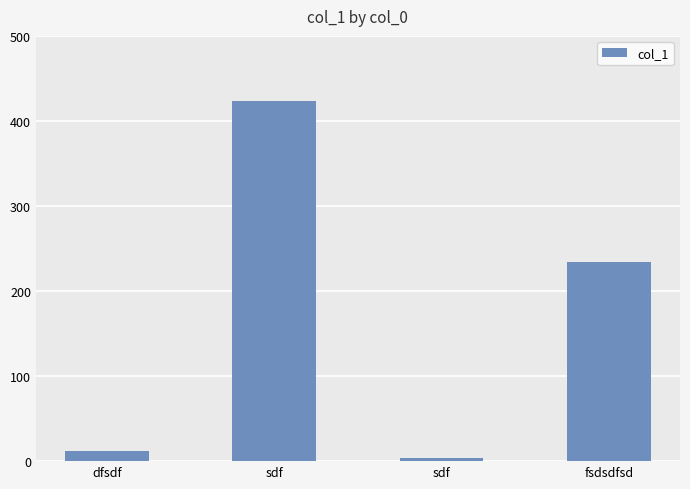

What is the sum of the values at sdf and fsdsdfsd?

657